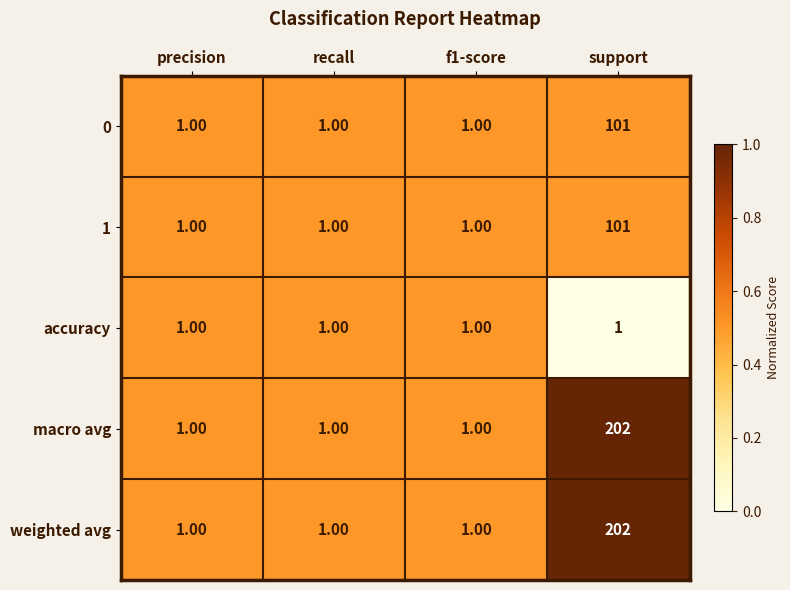

At which category is the sum across all series the highest?

support